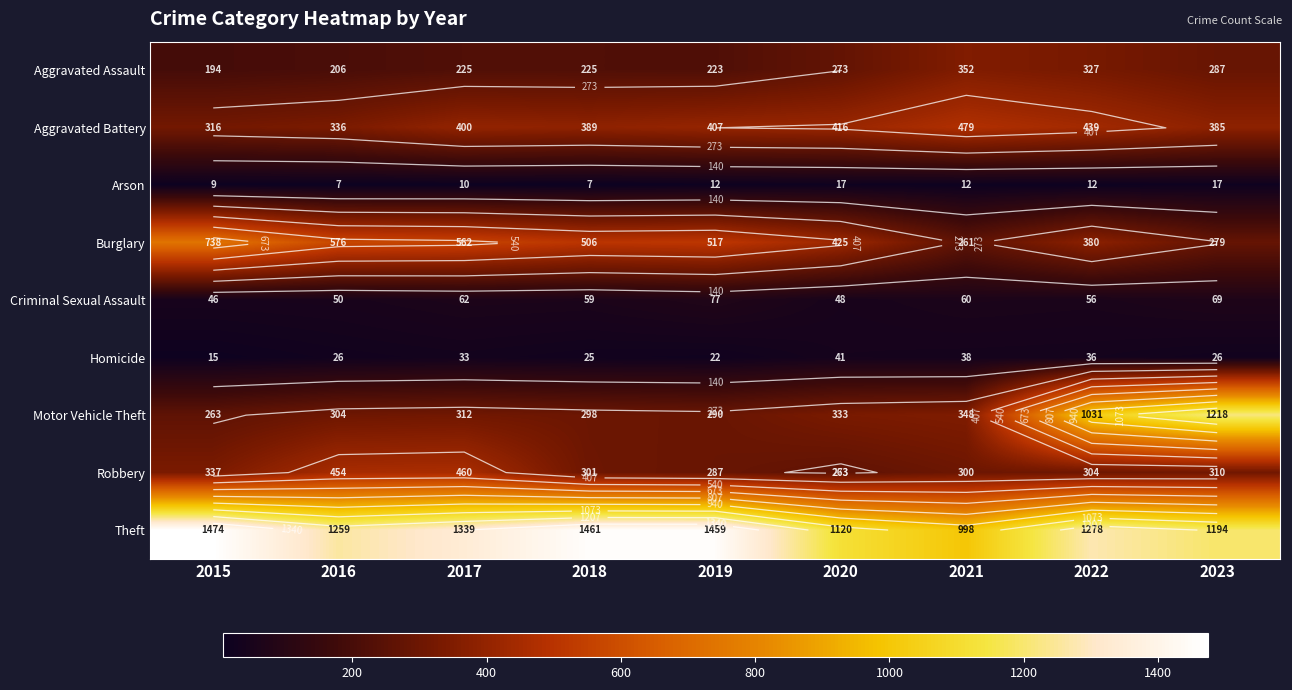

How many data points in Homicide are above 26?

4